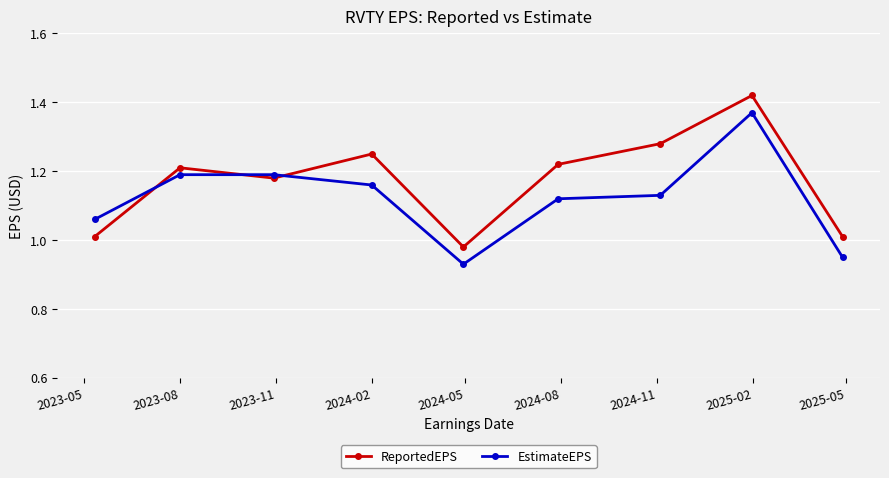

True or false: ReportedEPS has more than 2 interior local peaks.

True